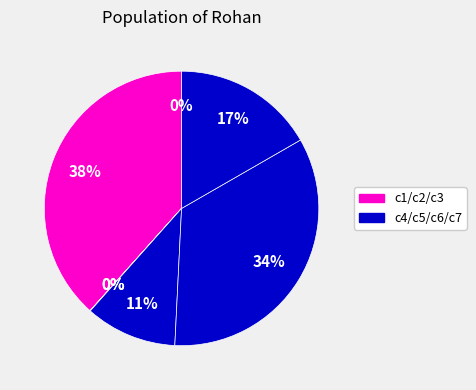

What is the smallest slice in the pie chart?

c3